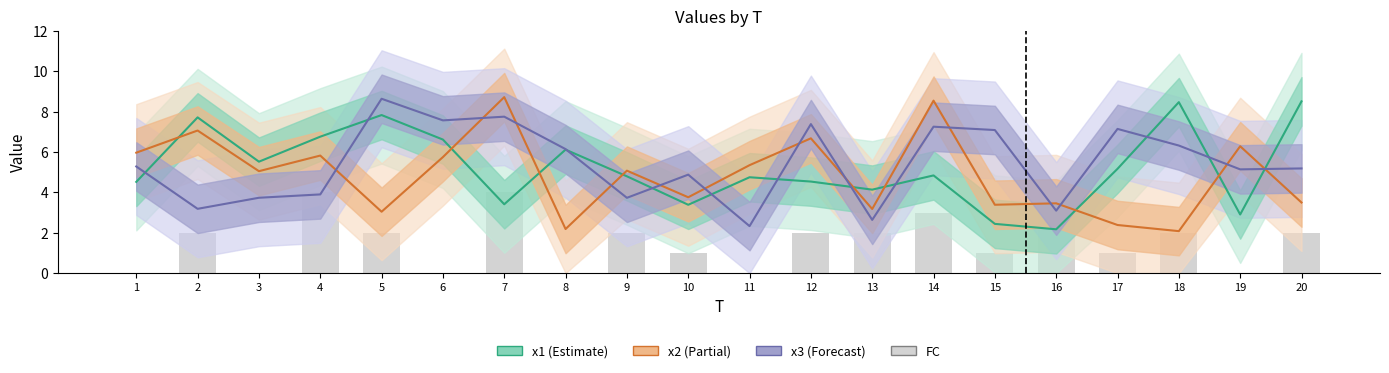

Does the chart contain any negative values?

No